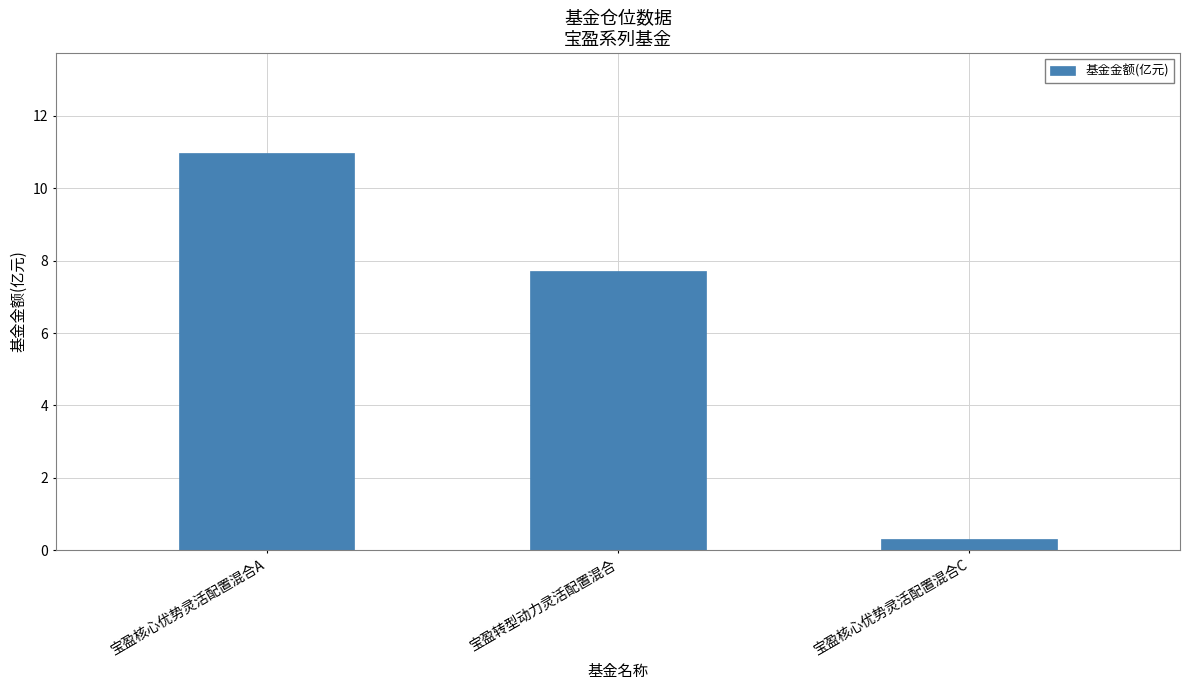

At which category does the chart reach its minimum across all series?

宝盈核心优势灵活配置混合C